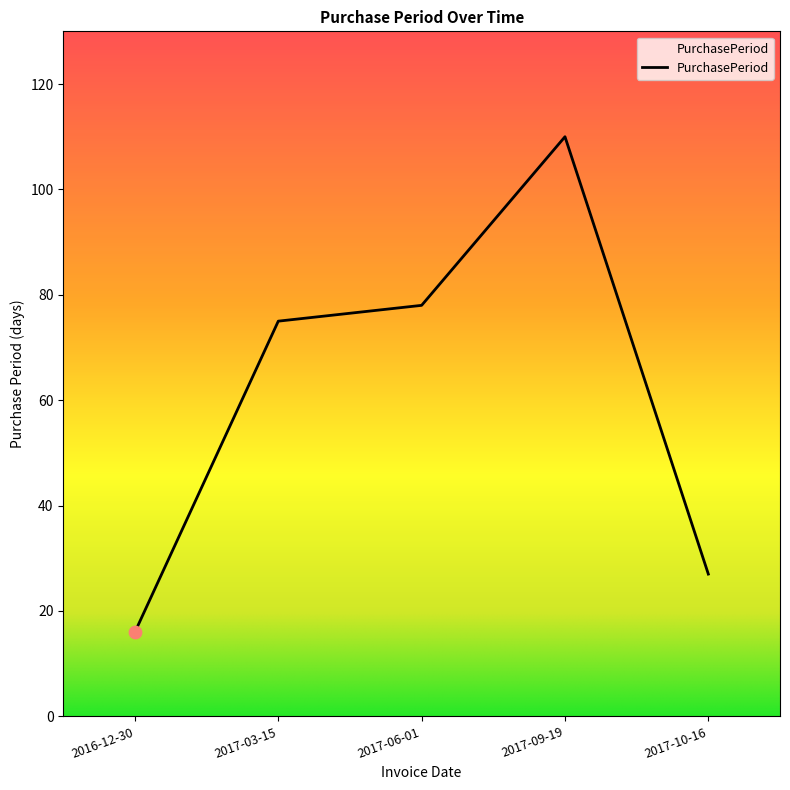

What is the change in value from 2017-03-15 to 2017-10-16?

-48